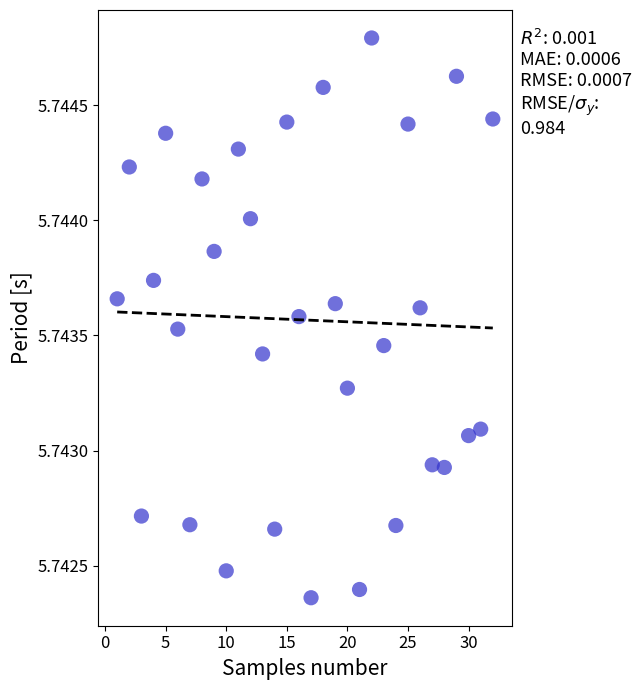

What is the range of X values (max minus min)?

31.0